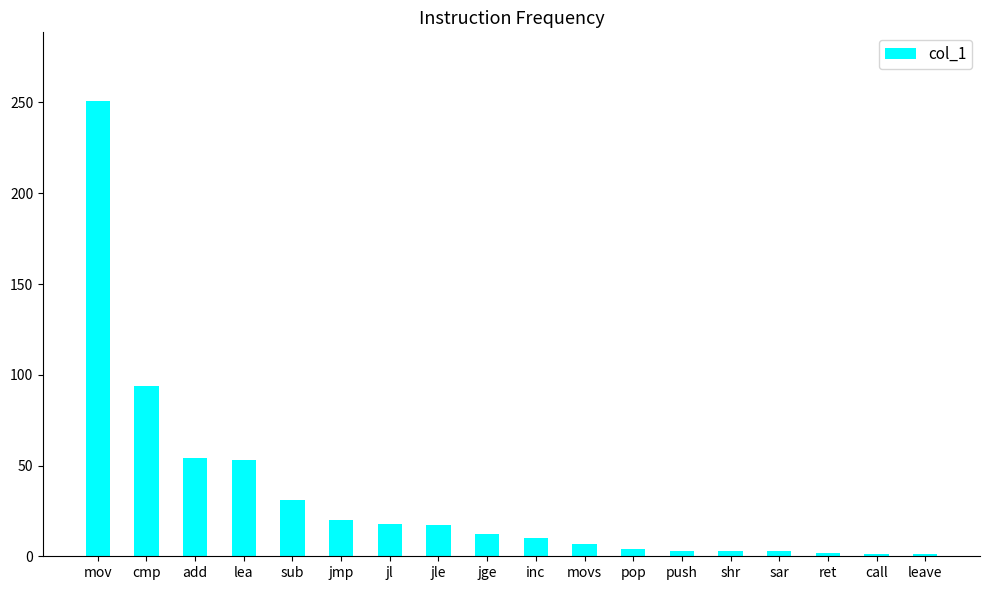

Between leave and movs, which is larger?

movs